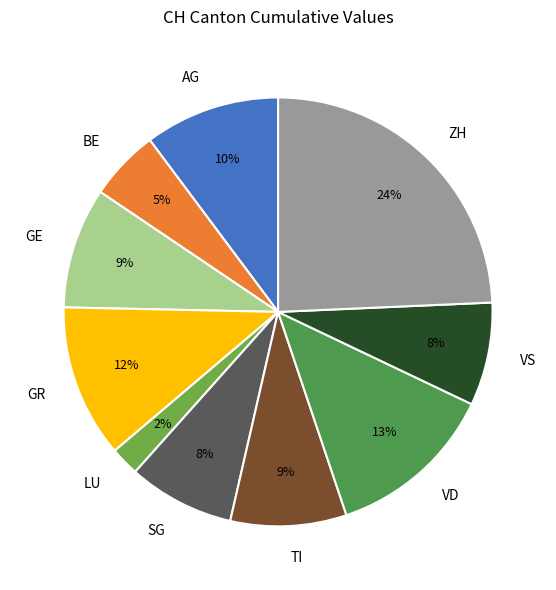

What is the largest slice in the pie chart?

ZH